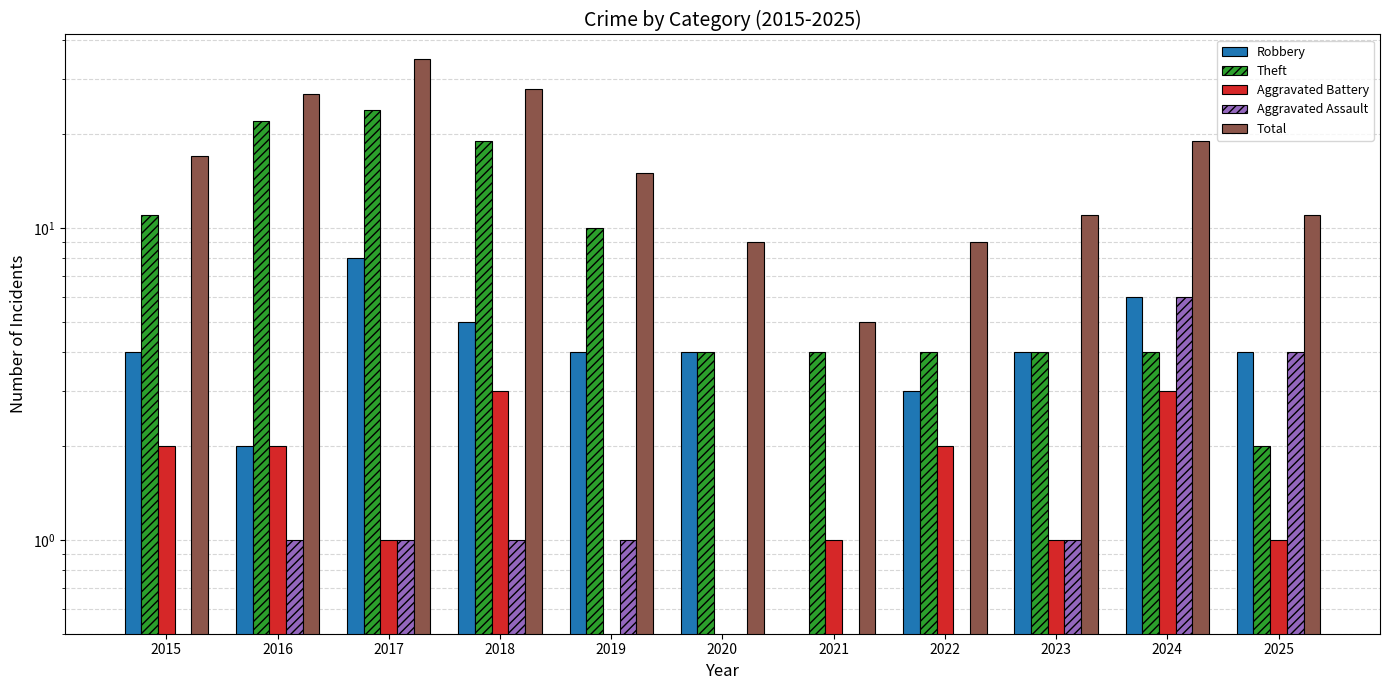

Reading left to right, list all the values displayed in this chart.

Robbery: 2015=4	2016=2	2017=8	2018=5	2019=4	2020=4	2021=0	2022=3	2023=4	2024=6	2025=4
Theft: 2015=11	2016=22	2017=24	2018=19	2019=10	2020=4	2021=4	2022=4	2023=4	2024=4	2025=2
Aggravated Battery: 2015=2	2016=2	2017=1	2018=3	2019=0	2020=0	2021=1	2022=2	2023=1	2024=3	2025=1
Aggravated Assault: 2015=0	2016=1	2017=1	2018=1	2019=1	2020=0	2021=0	2022=0	2023=1	2024=6	2025=4
Total: 2015=17	2016=27	2017=35	2018=28	2019=15	2020=9	2021=5	2022=9	2023=11	2024=19	2025=11